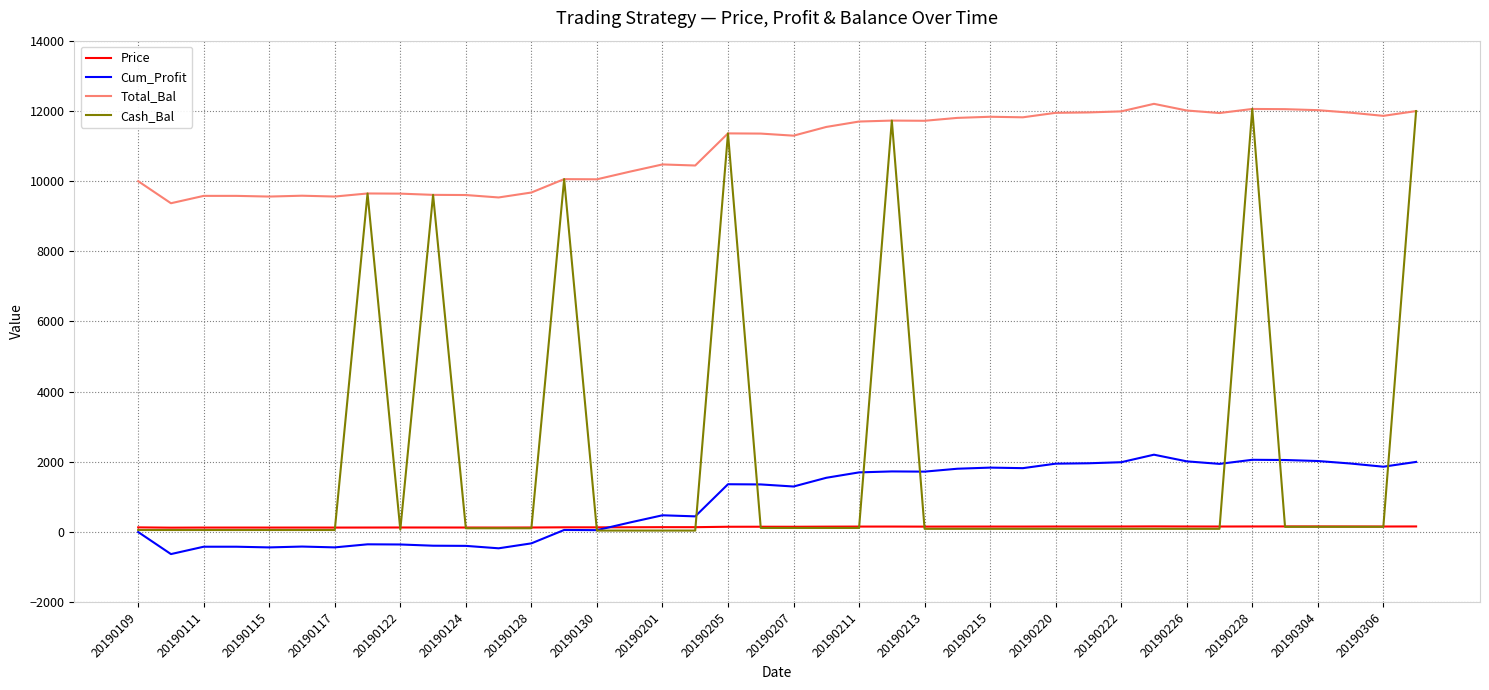

Does the chart display data point markers on the line(s)?

No